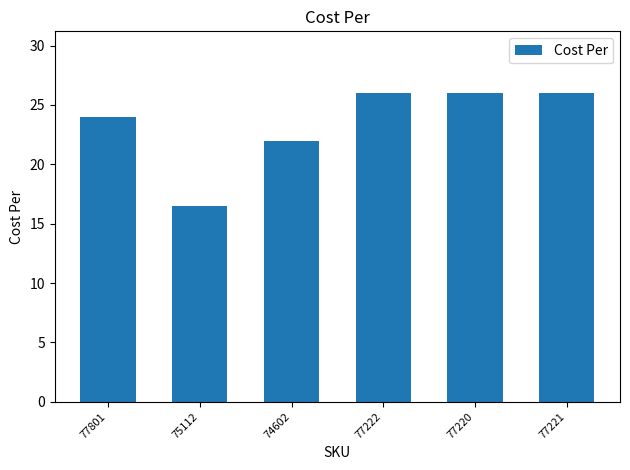

What is the value of the 6th bar from the left?

26.0